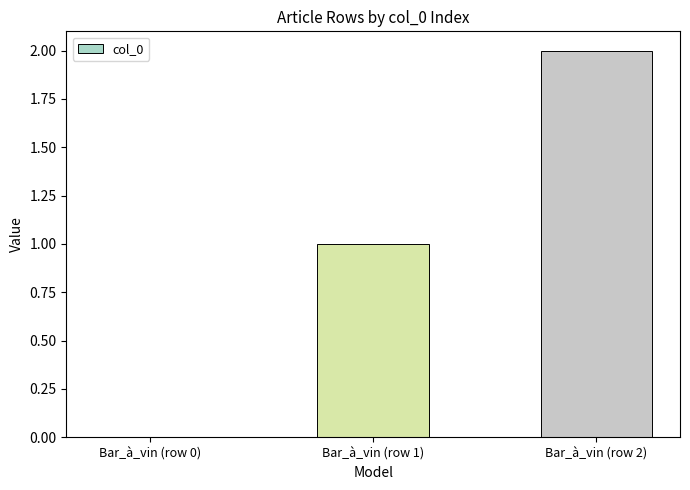

Reading left to right, extract all data points from this chart.

0	1	2